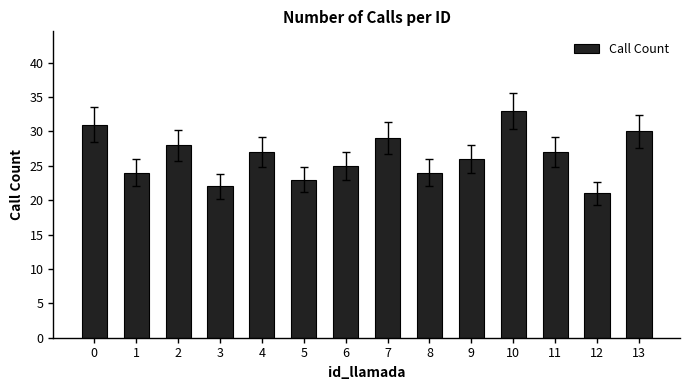

What is the difference between the maximum and minimum values?

12